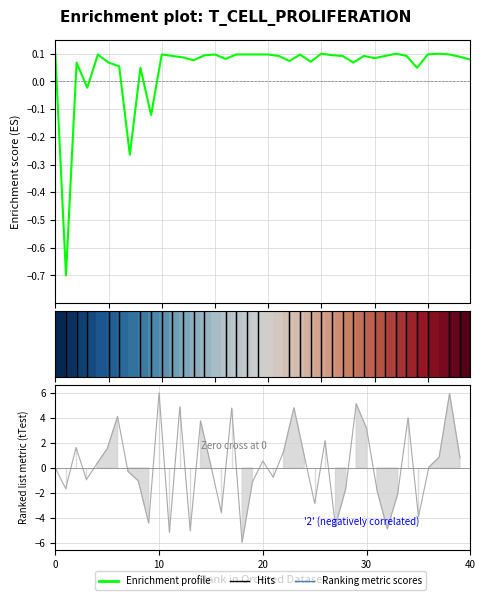

What is the spread (max minus min) of values at 29?

5.0